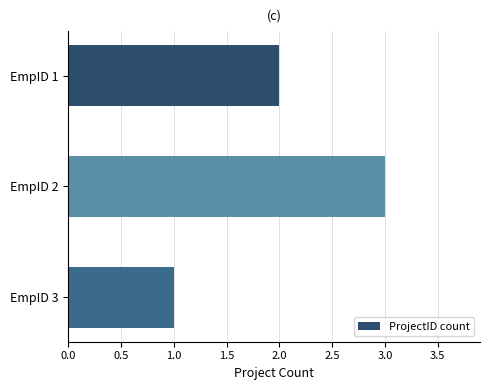

What is the difference between the maximum and minimum values?

2